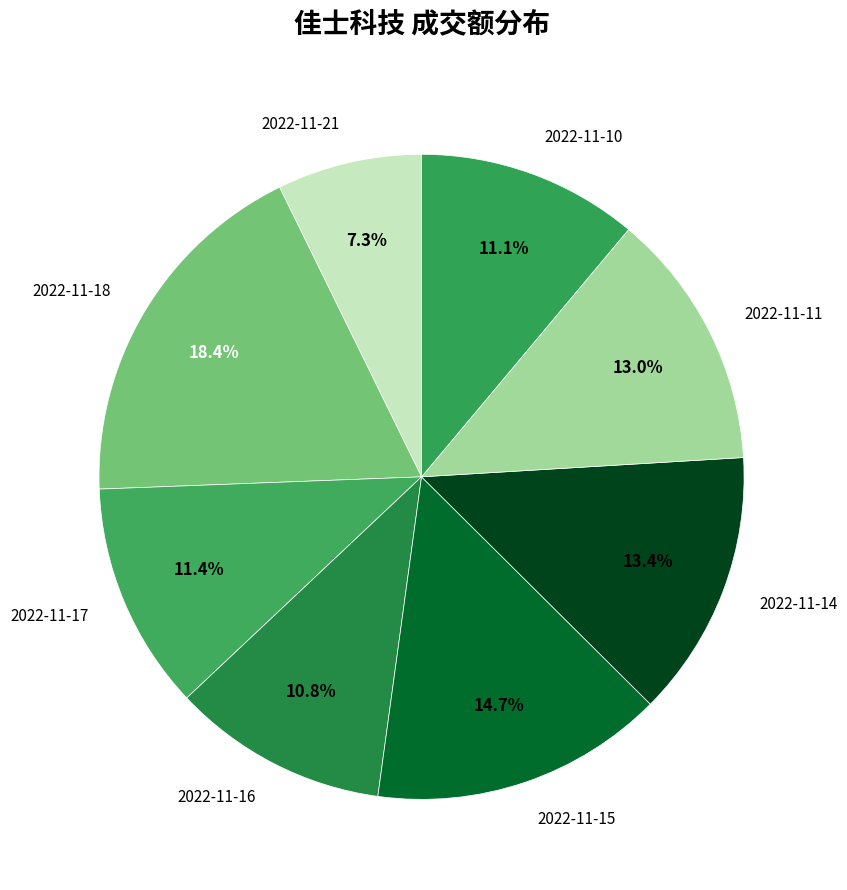

How many segments does this pie chart have?

8